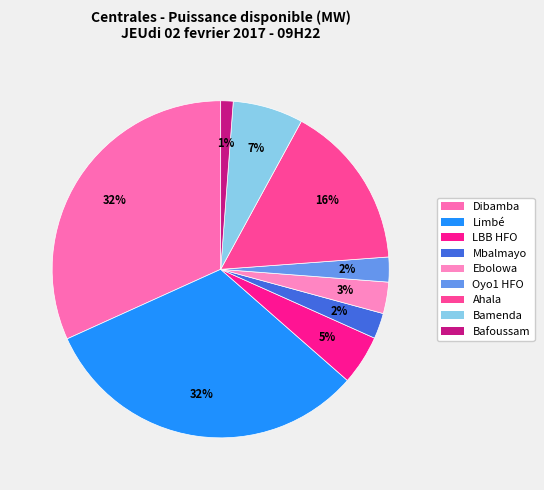

To the nearest percent, what is the difference between the largest and smallest slice percentages?

31%